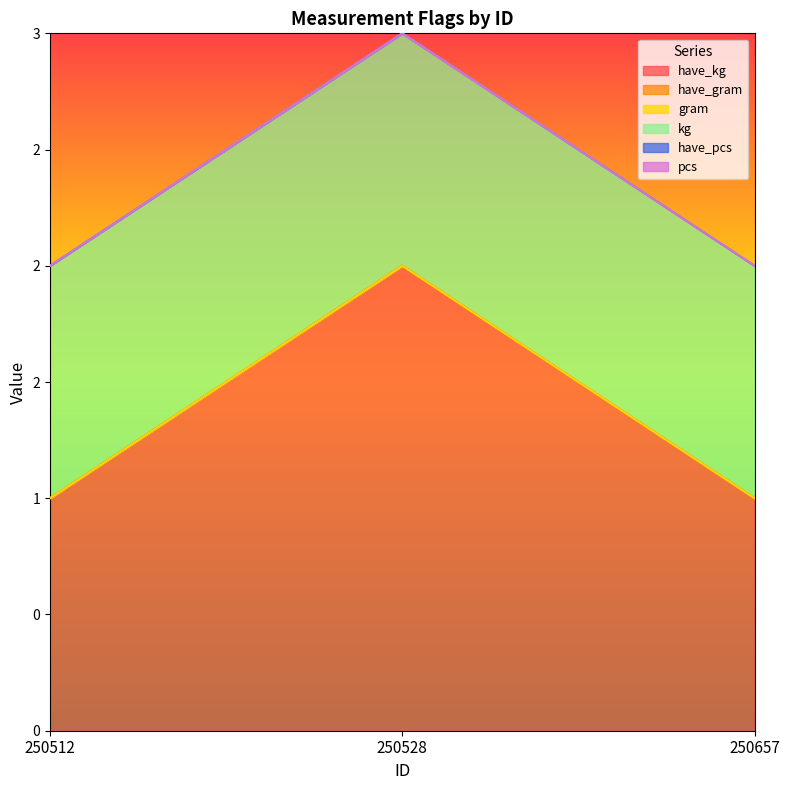

Reading left to right, list all the values displayed in this chart.

have_kg: 250512=1	250528=2	250657=1
have_gram: 250512=0	250528=0	250657=0
gram: 250512=0	250528=0	250657=0
kg: 250512=1	250528=1	250657=1
have_pcs: 250512=0	250528=0	250657=0
pcs: 250512=0	250528=0	250657=0